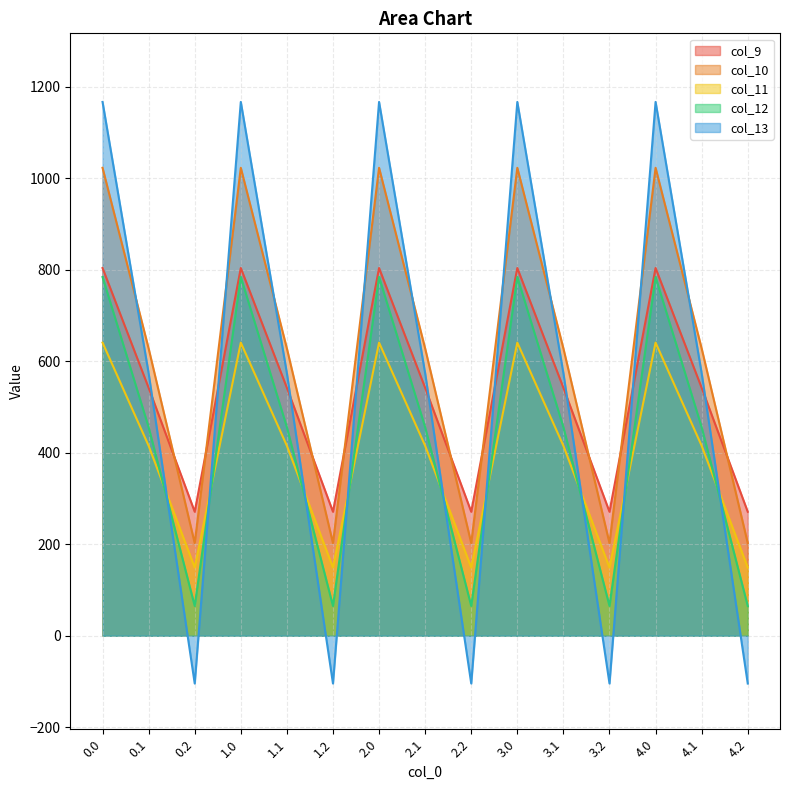

Which category has the lowest value in the col_13 series?

0.2